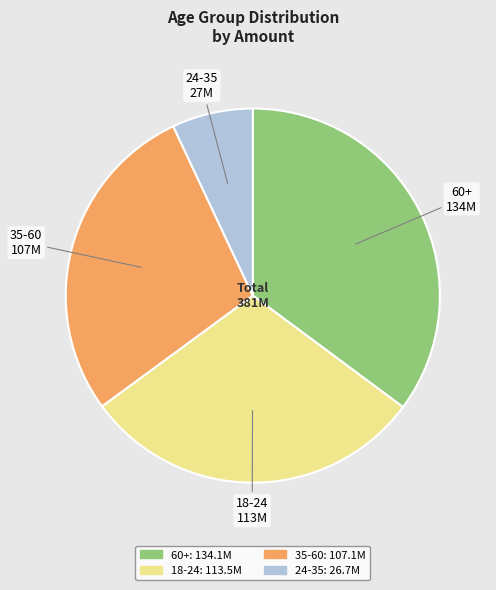

Count the number of slices in the pie.

4